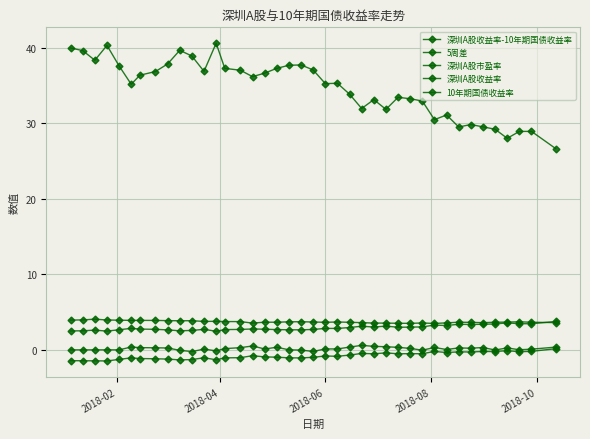

Which series has the largest total across all categories?

深圳A股市盈率